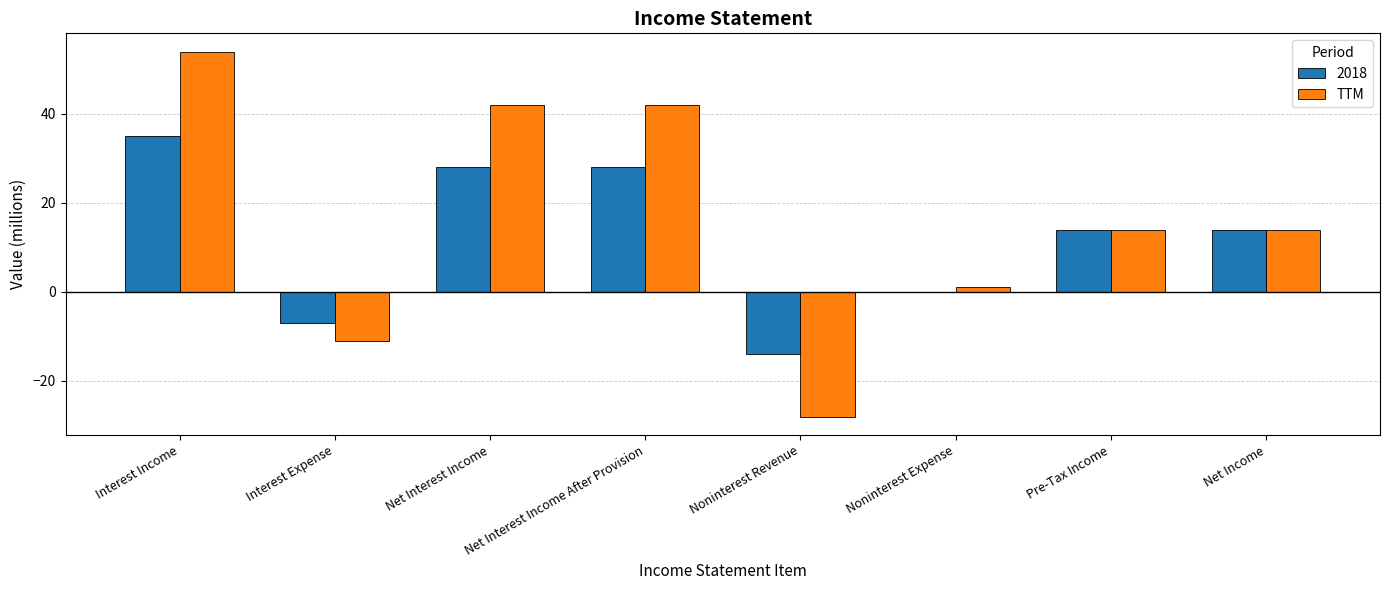

Which category has the highest value across all series?

Interest Income